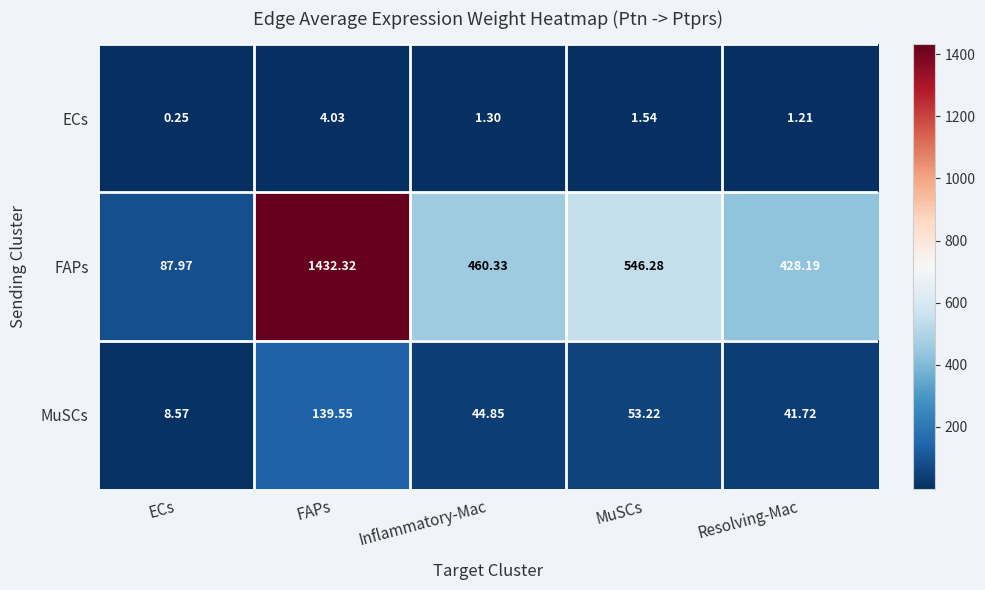

At how many categories does at least one series exceed 543?

2